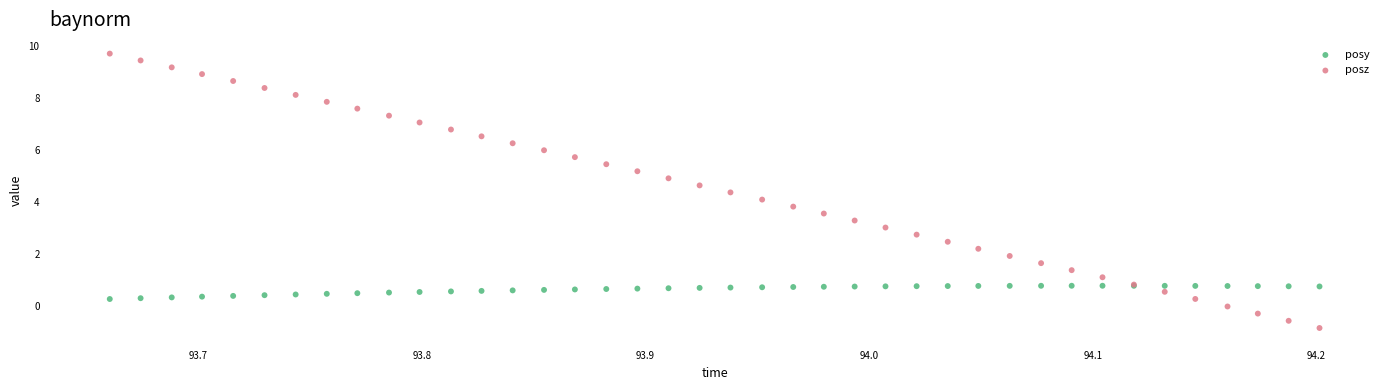

Which series has the largest Y range (max minus min)?

posz